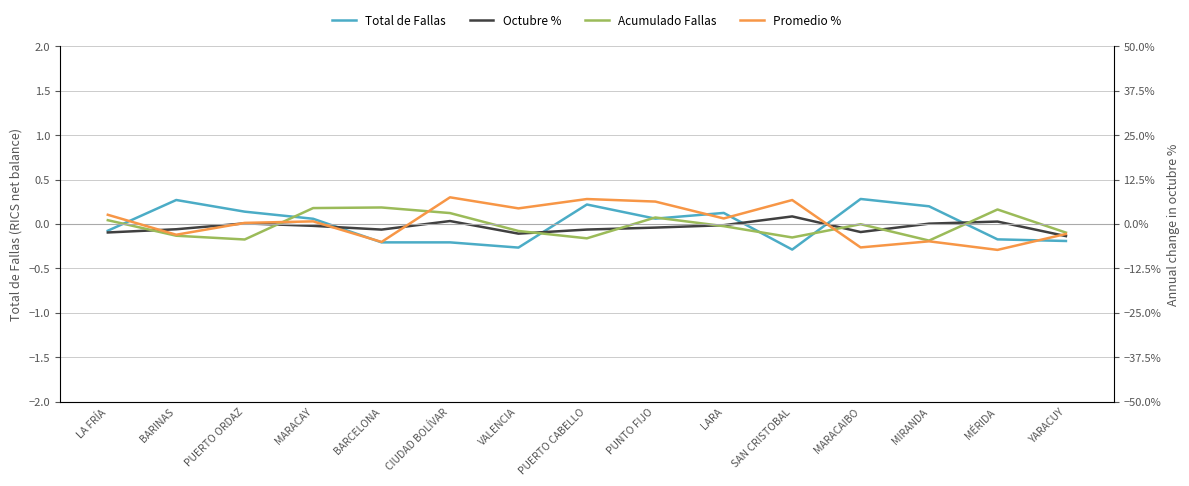

Which category has the highest value across all series?

MARACAIBO